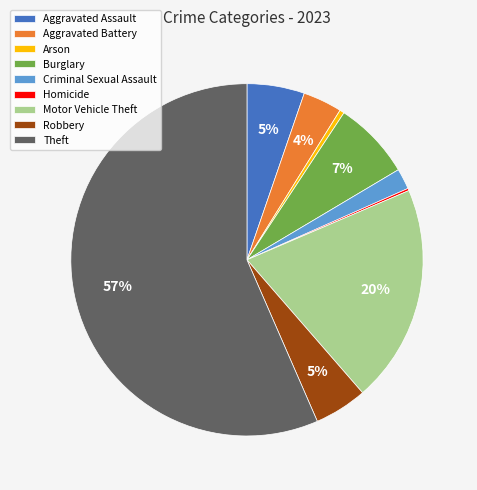

Is the sum of Arson and Theft greater than half?

Yes